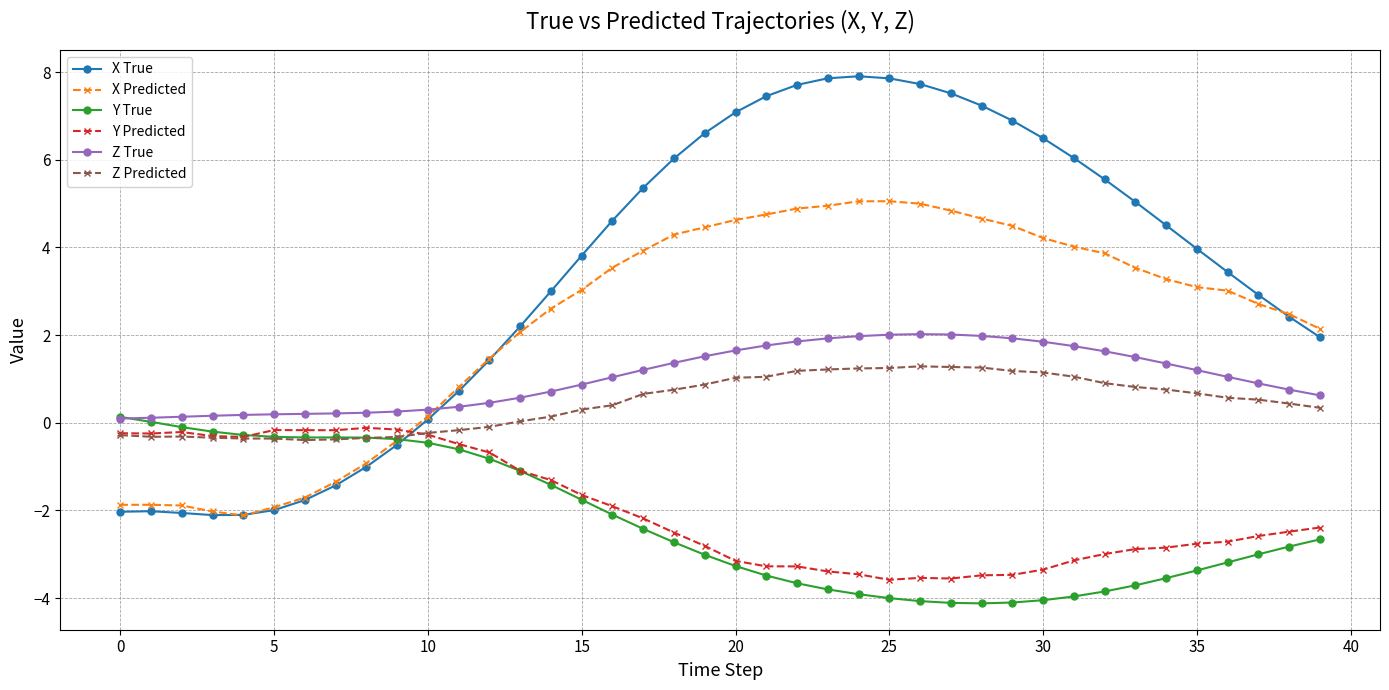

How many intersections are there between Z True and X Predicted?

1